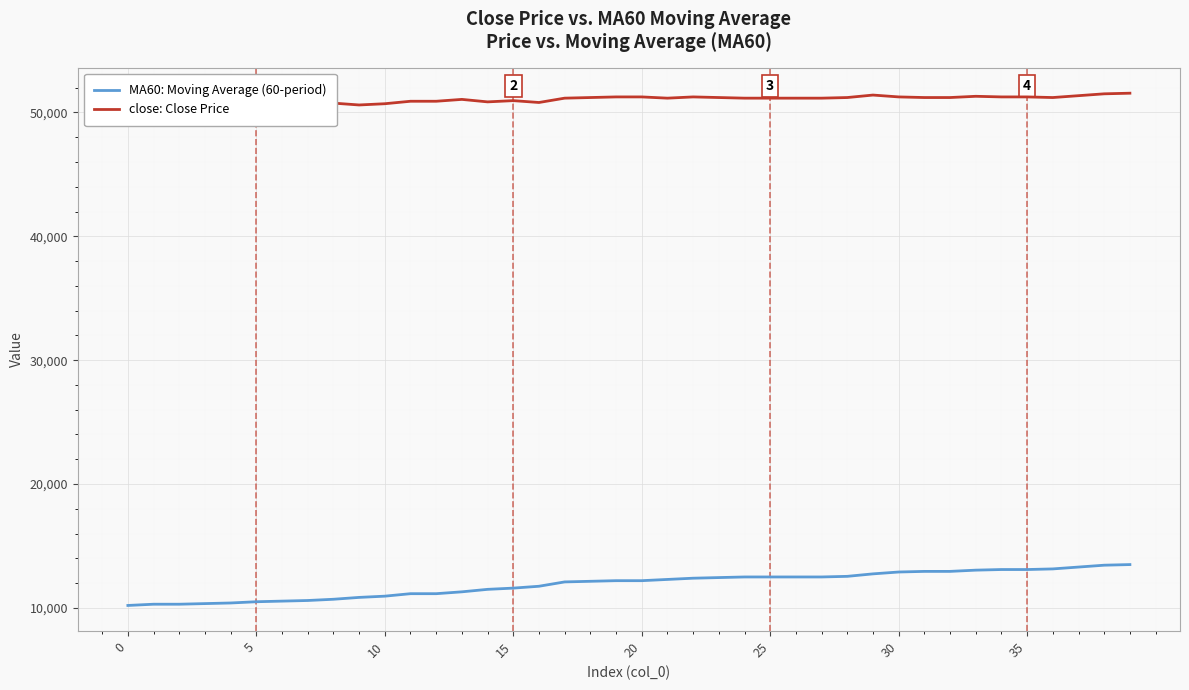

Rank the series by their maximum value, from highest to lowest.

close: Close Price, MA60: Moving Average (60-period)